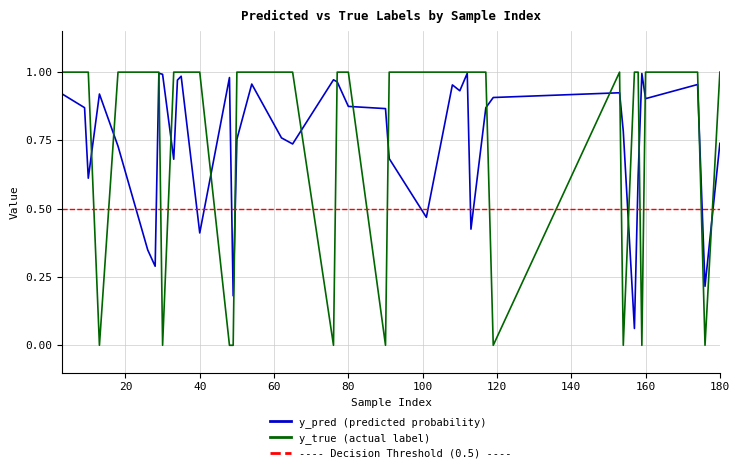

The value of y_true at 154 is -0.3. True or false?

False